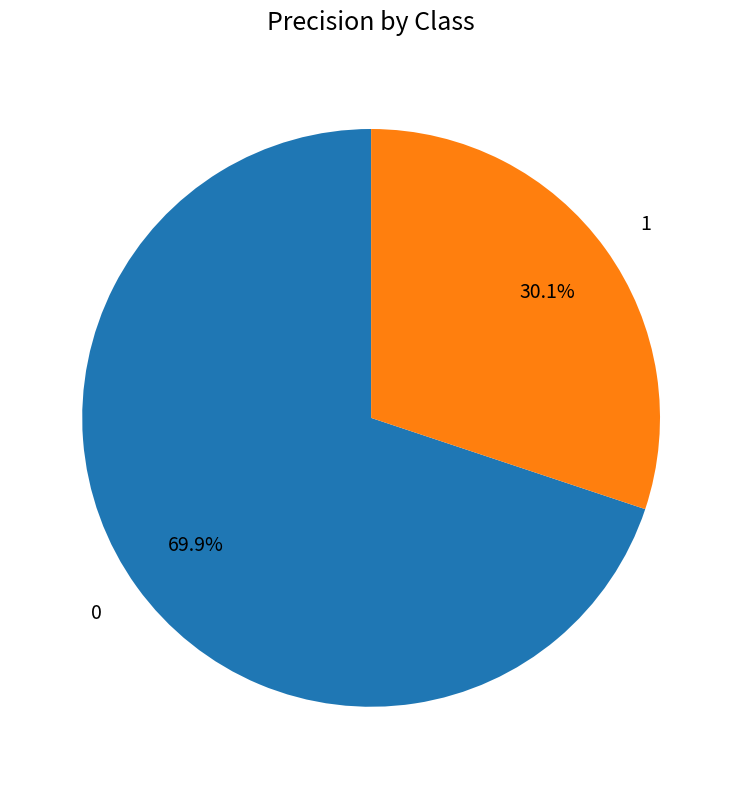

To the nearest percent, what percentage of the pie is 0?

70%